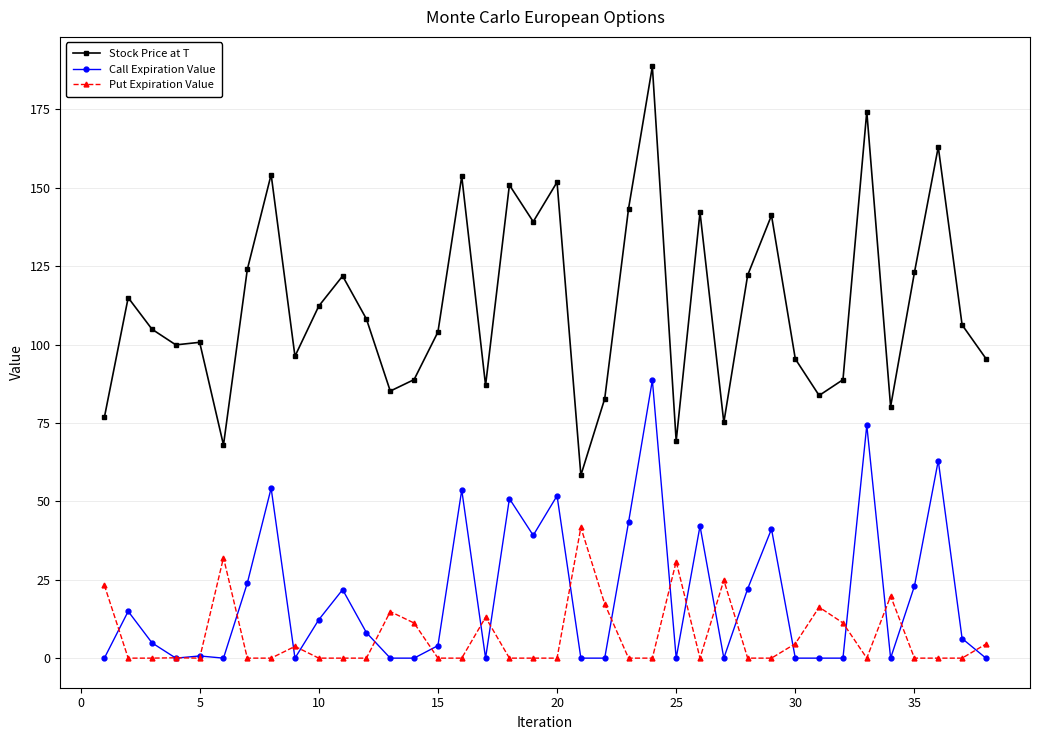

True or false: Call Expiration Value has more than 1 interior local peaks.

True